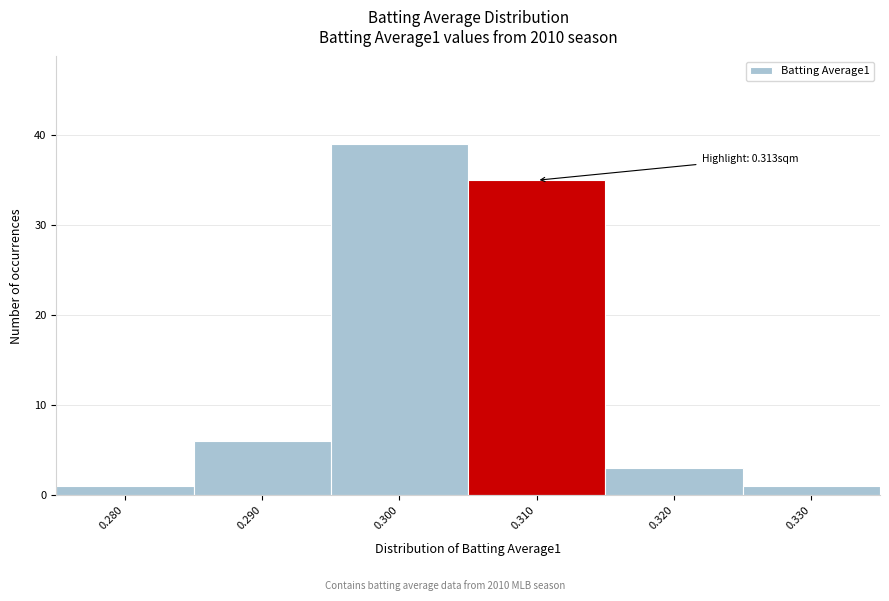

Reading left to right, list all the values displayed in this chart.

0.280=1	0.290=6	0.300=39	0.310=35	0.320=3	0.330=1